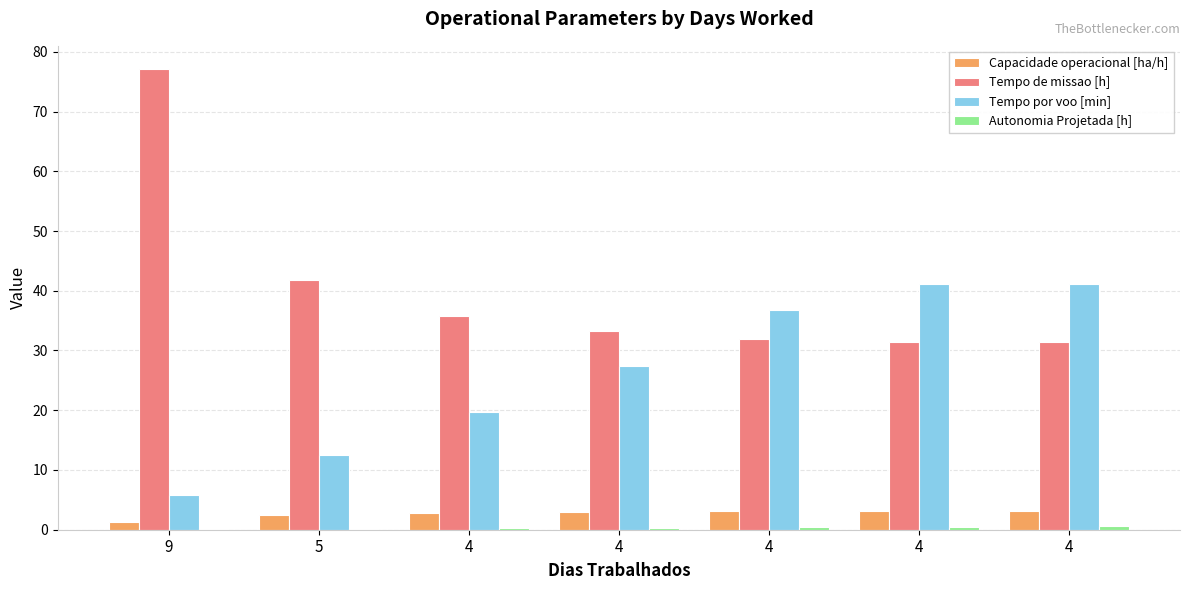

At which label is Autonomia Projetada [h] closest to 0?

9